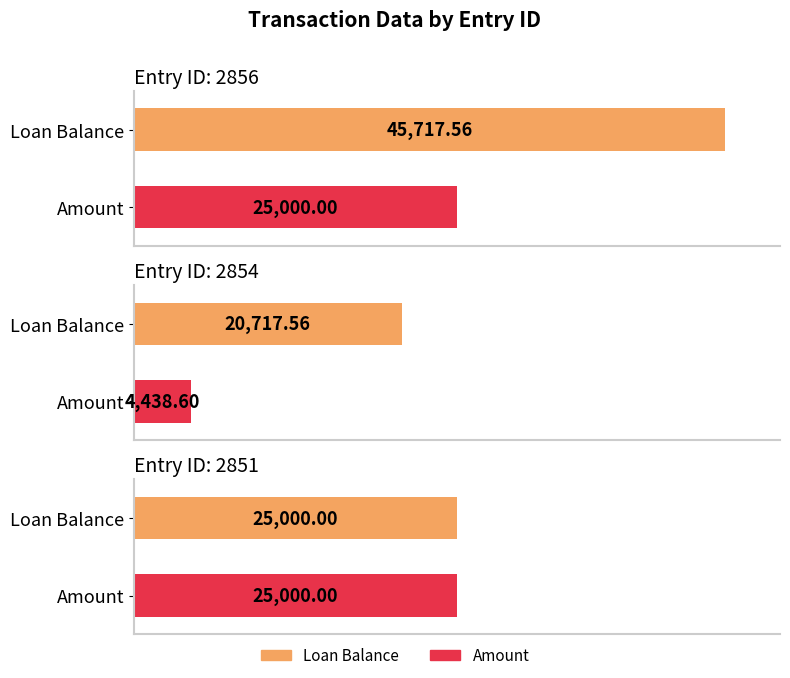

Which series has the largest total across all categories?

Loan Balance